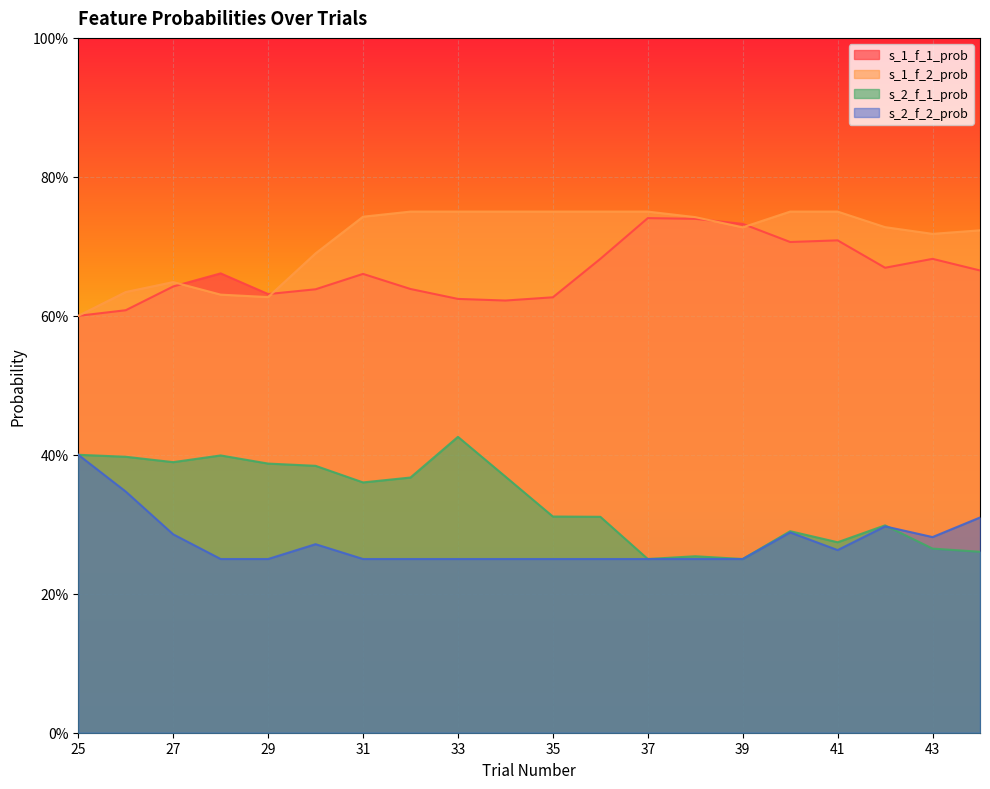

How many s_2_f_1_prob values are between 0 and 1?

20